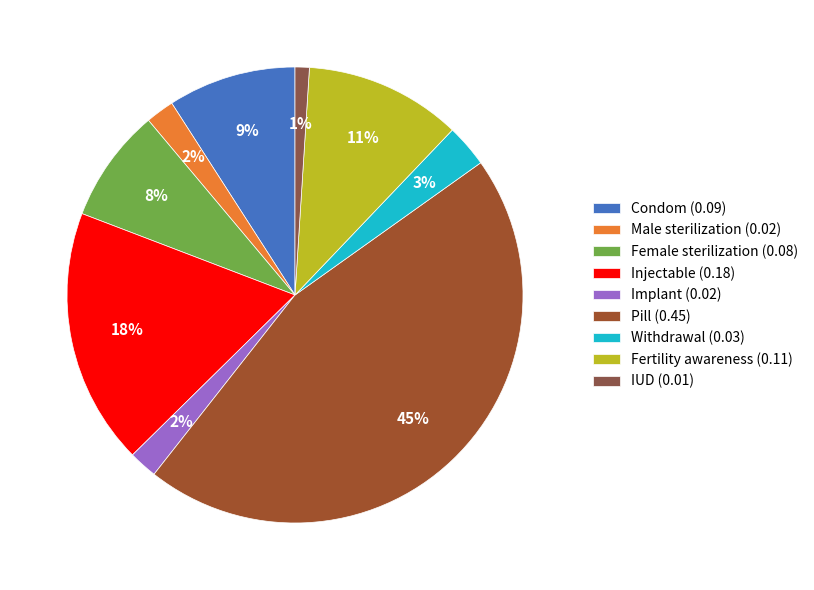

Is there a majority slice in this chart?

No